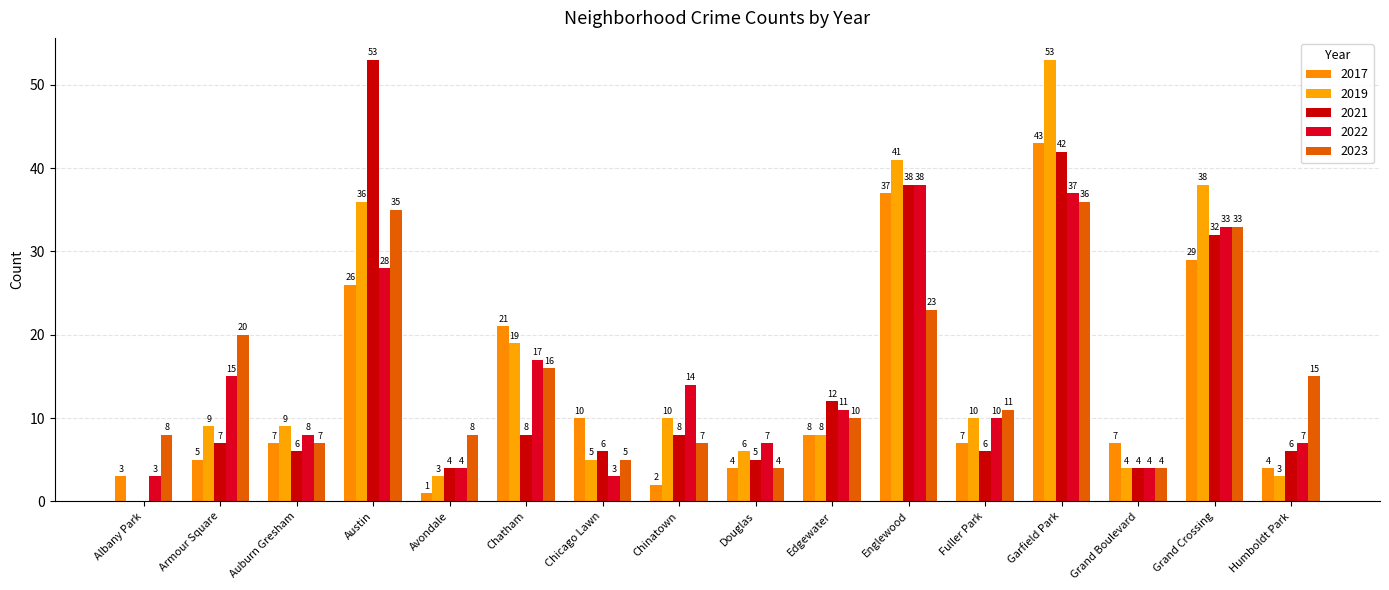

How many positive values does the 2021 series have?

15